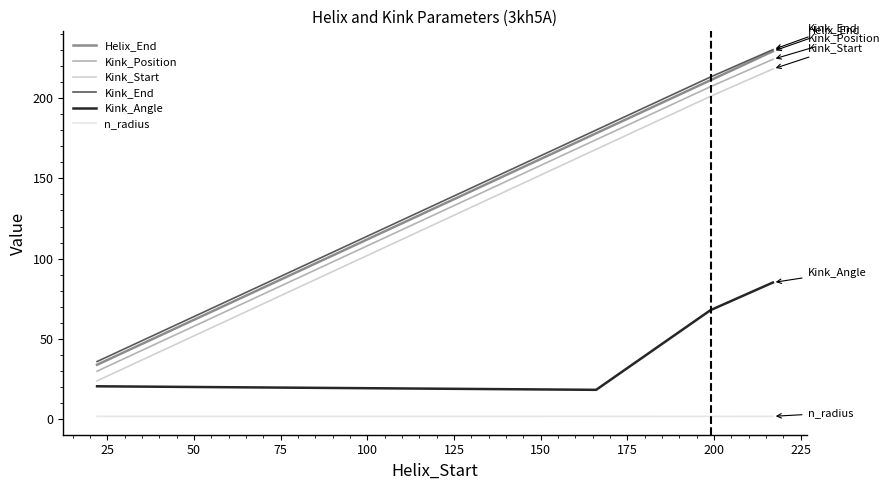

Does the chart display data point markers on the line(s)?

No